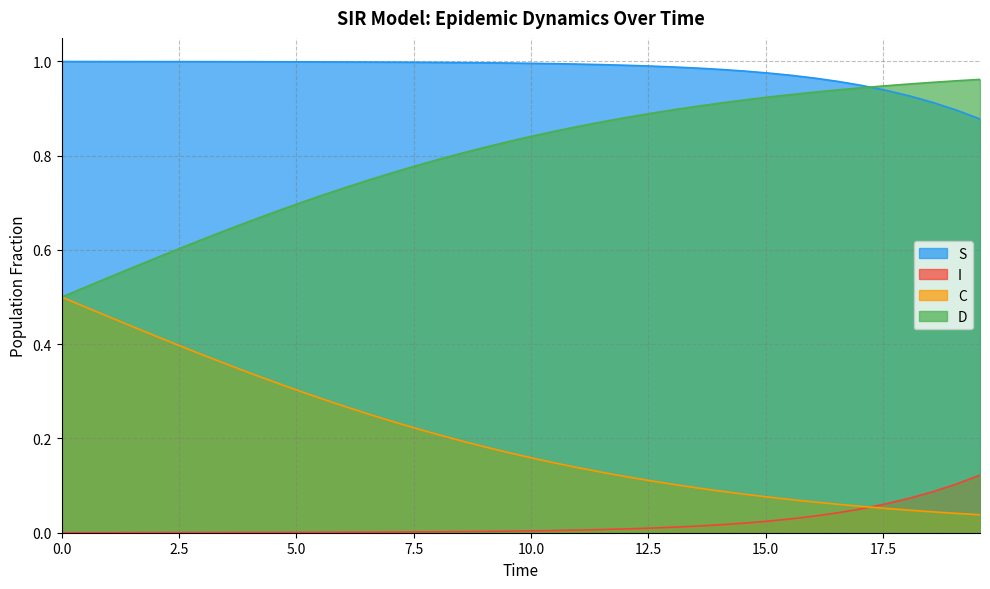

What are all the series names shown in the legend?

S, I, C, D